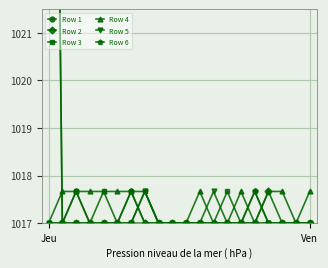

What are all the series names shown in the legend?

Row 1, Row 2, Row 3, Row 4, Row 5, Row 6